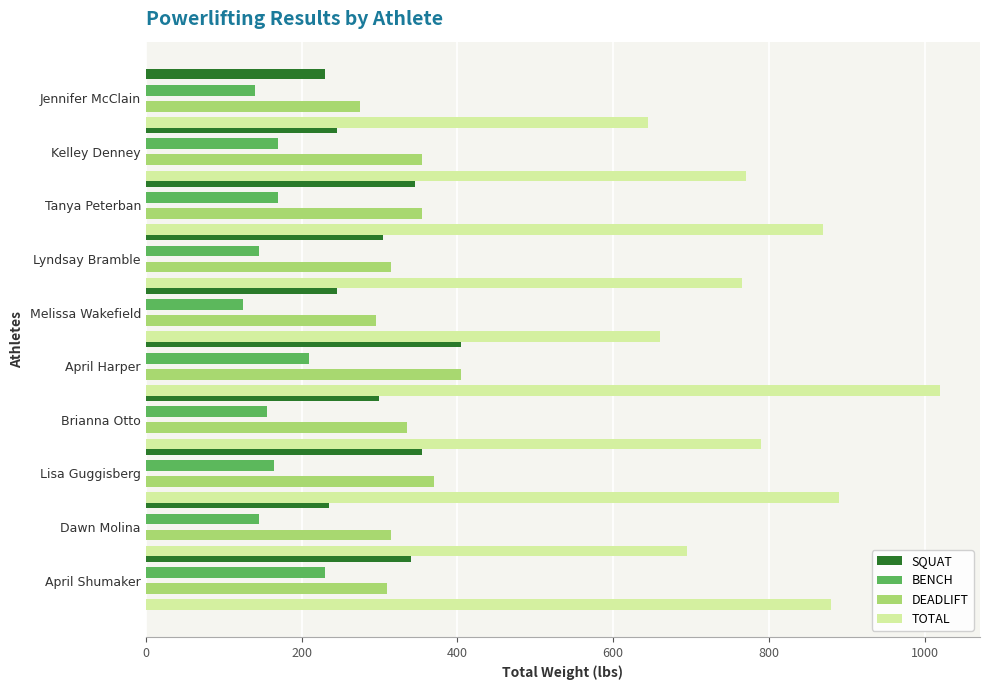

Reading right to left, transcribe all the data shown in this chart.

SQUAT: 230	245	345	305	245	405	300	355	235	340
BENCH: 140	170	170	145	125	210	155	165	145	230
DEADLIFT: 275	355	355	315	295	405	335	370	315	310
TOTAL: 645	770	870	765	660	1020	790	890	695	880